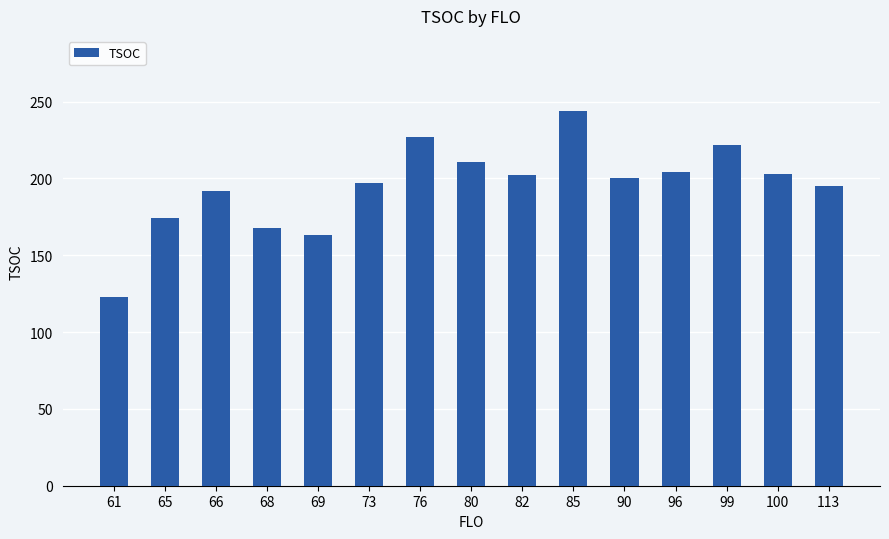

Is it true that the value at 113 is 195?

True